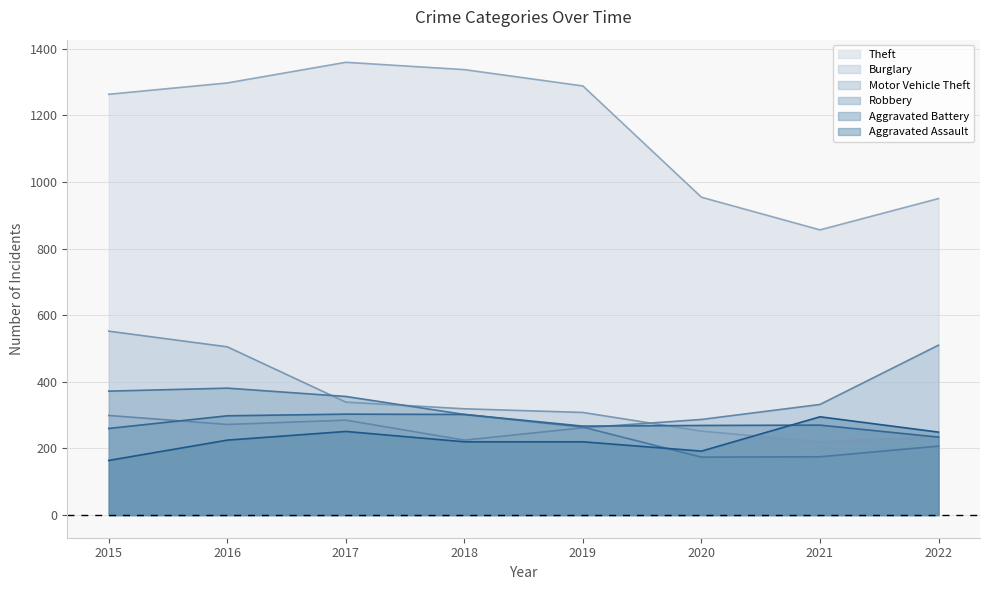

Count the number of data series in this chart.

6